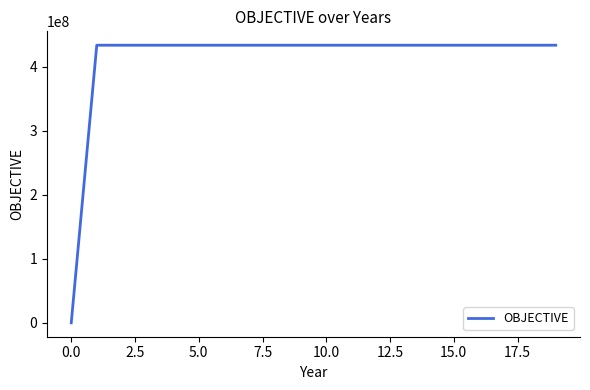

What is the difference between the maximum and minimum values?

434000000